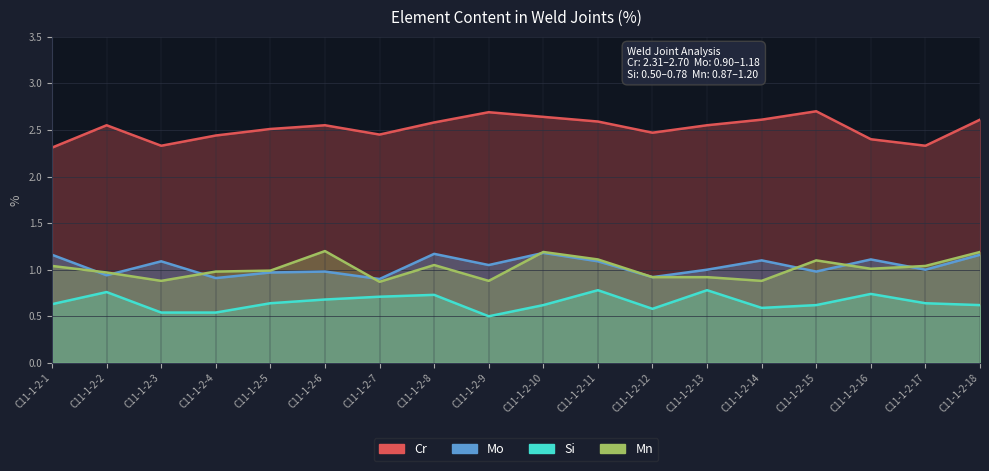

The value of Mn at С11-1-2-11 is 1.5. True or false?

False